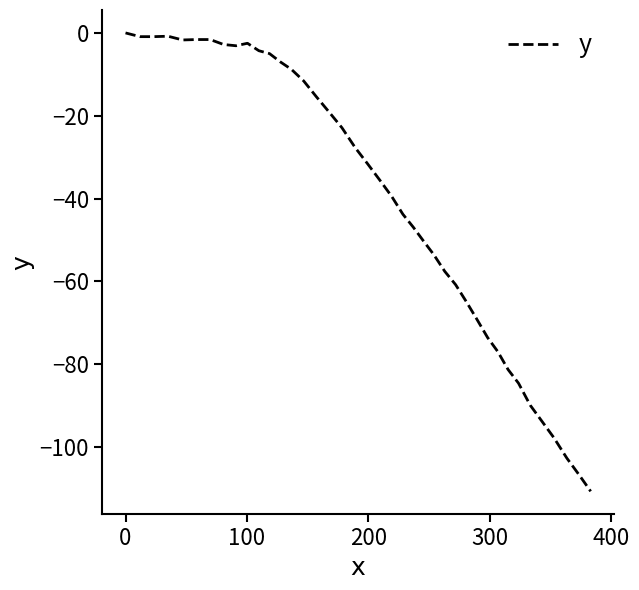

What is the minimum value shown in the chart?

-110.7